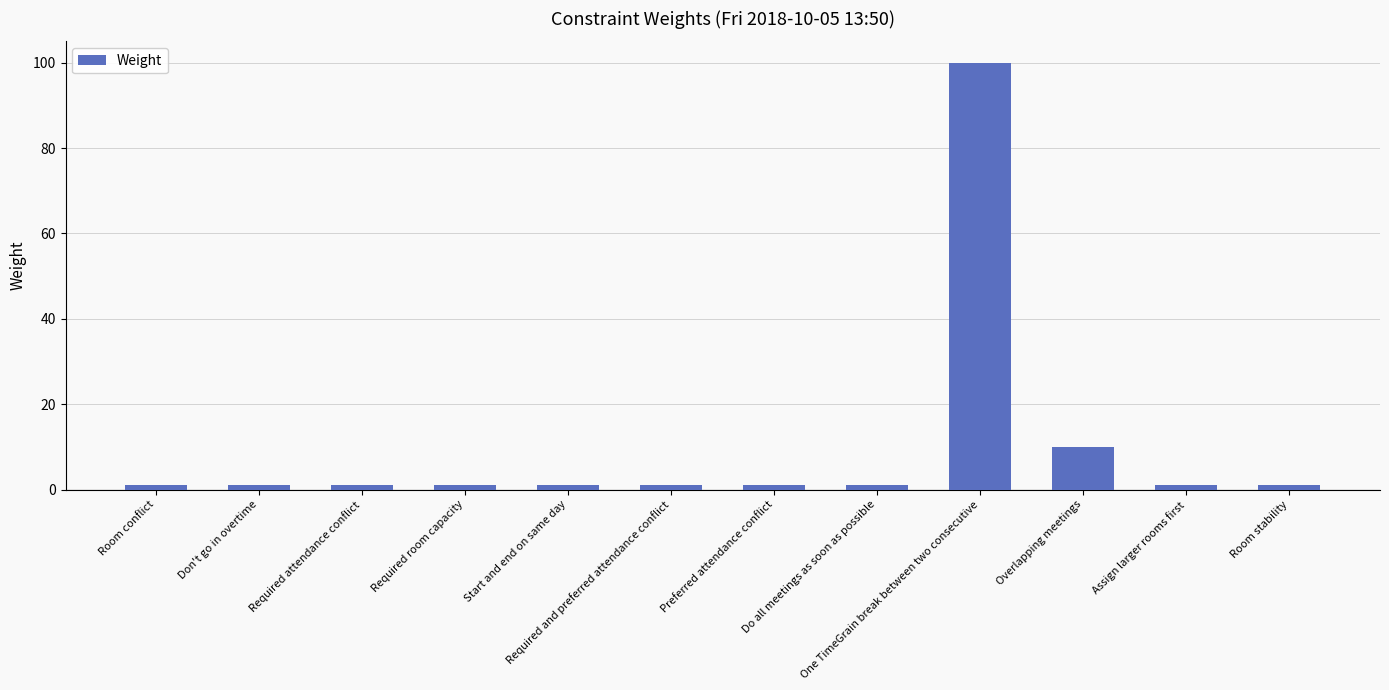

At which label is the value closest to 50?

Overlapping meetings